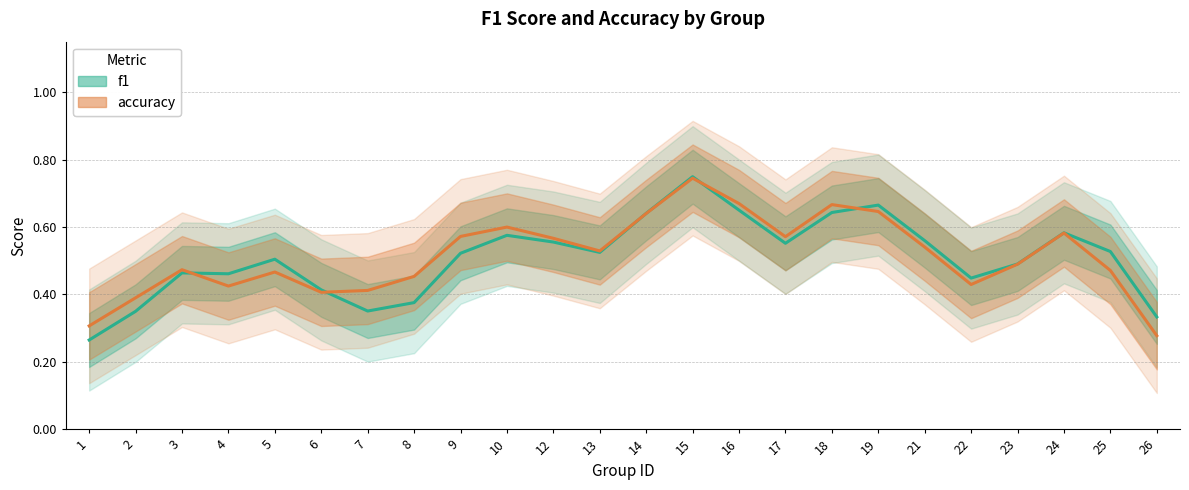

At how many categories does at least one series exceed 0?

24